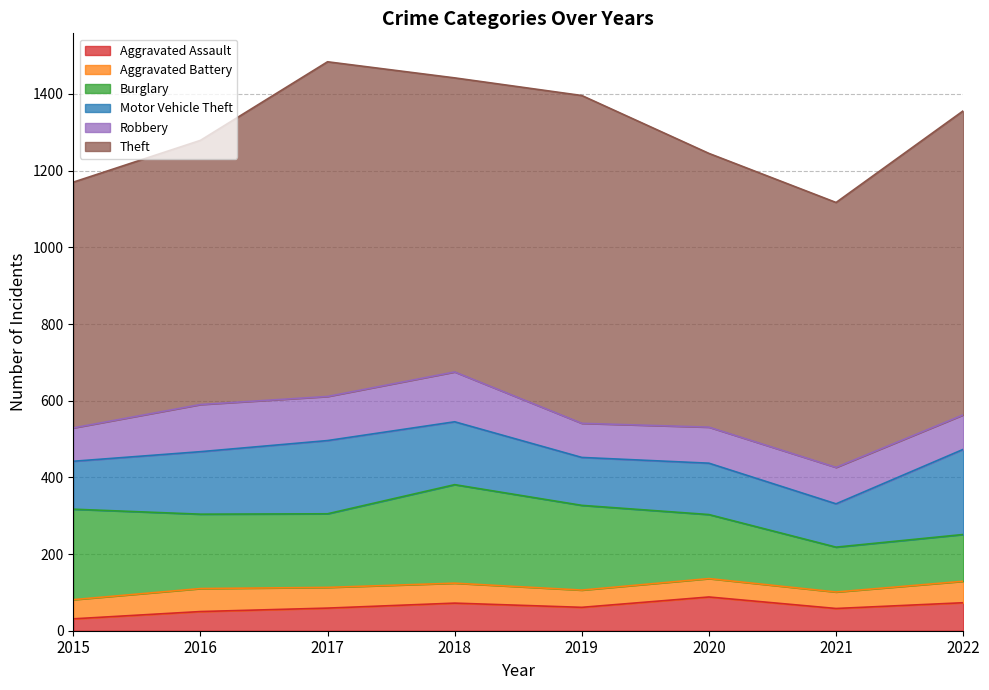

Is the value of Robbery at 2018 greater than the value of Aggravated Assault at 2015?

Yes